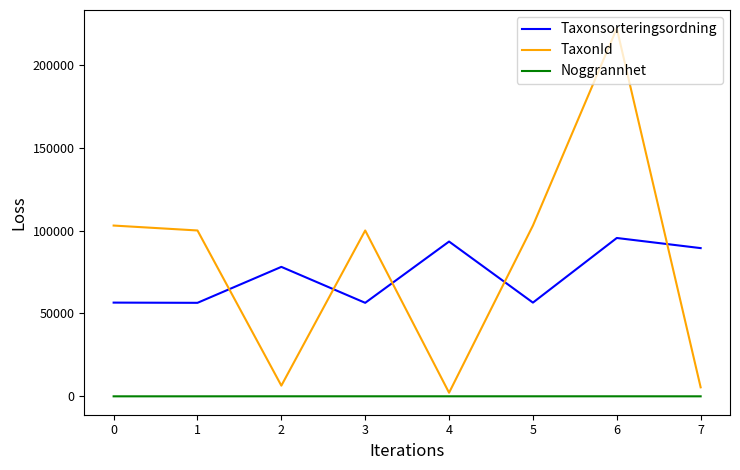

How many distinct data groups are displayed?

3